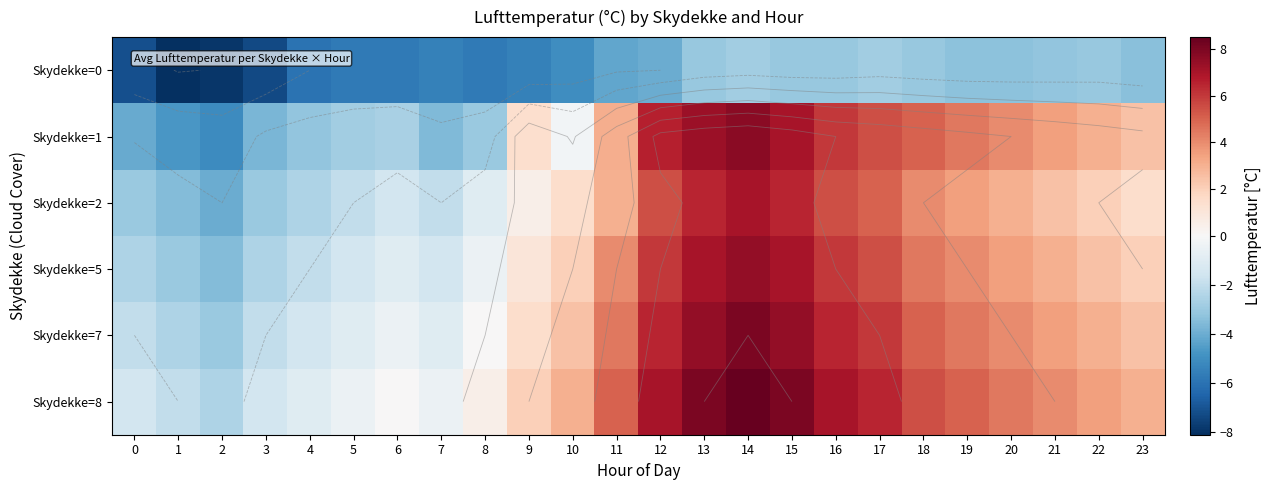

At how many categories does at least one series exceed -3?

24